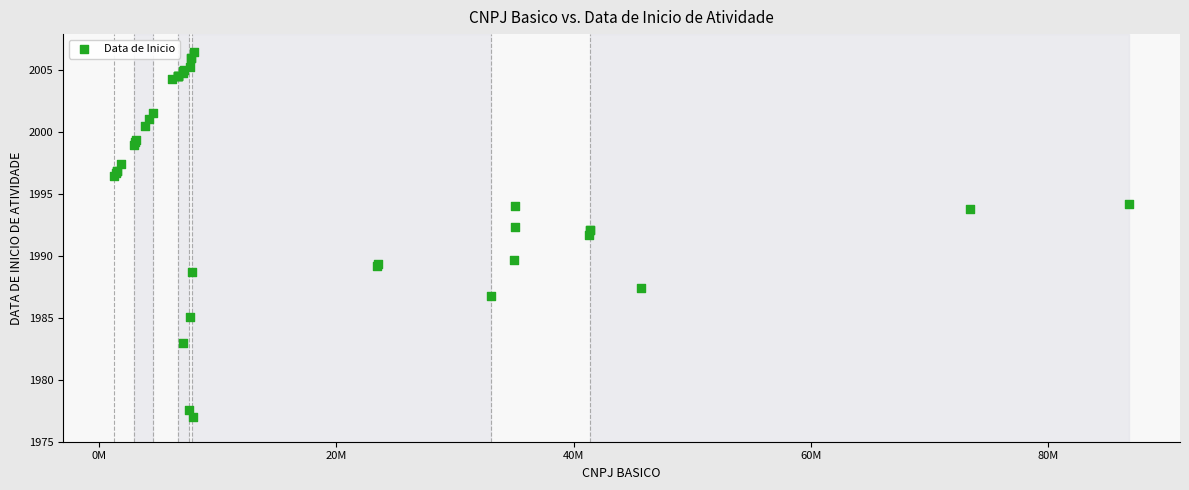

What Y value in the scatter plot is closest to 1991?

1991.7